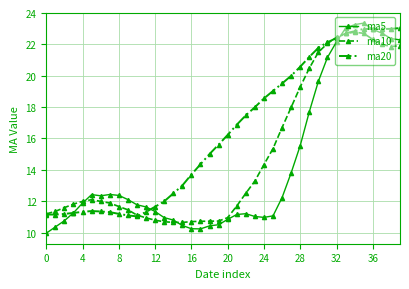

What is the value of the ma20 point at the 2nd from the left?

11.1